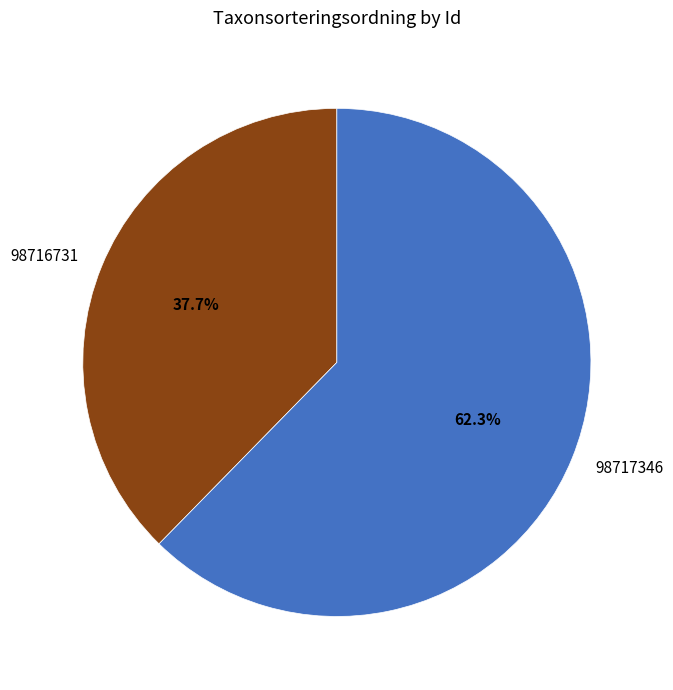

Rank the categories by value from lowest to highest.

98716731, 98717346